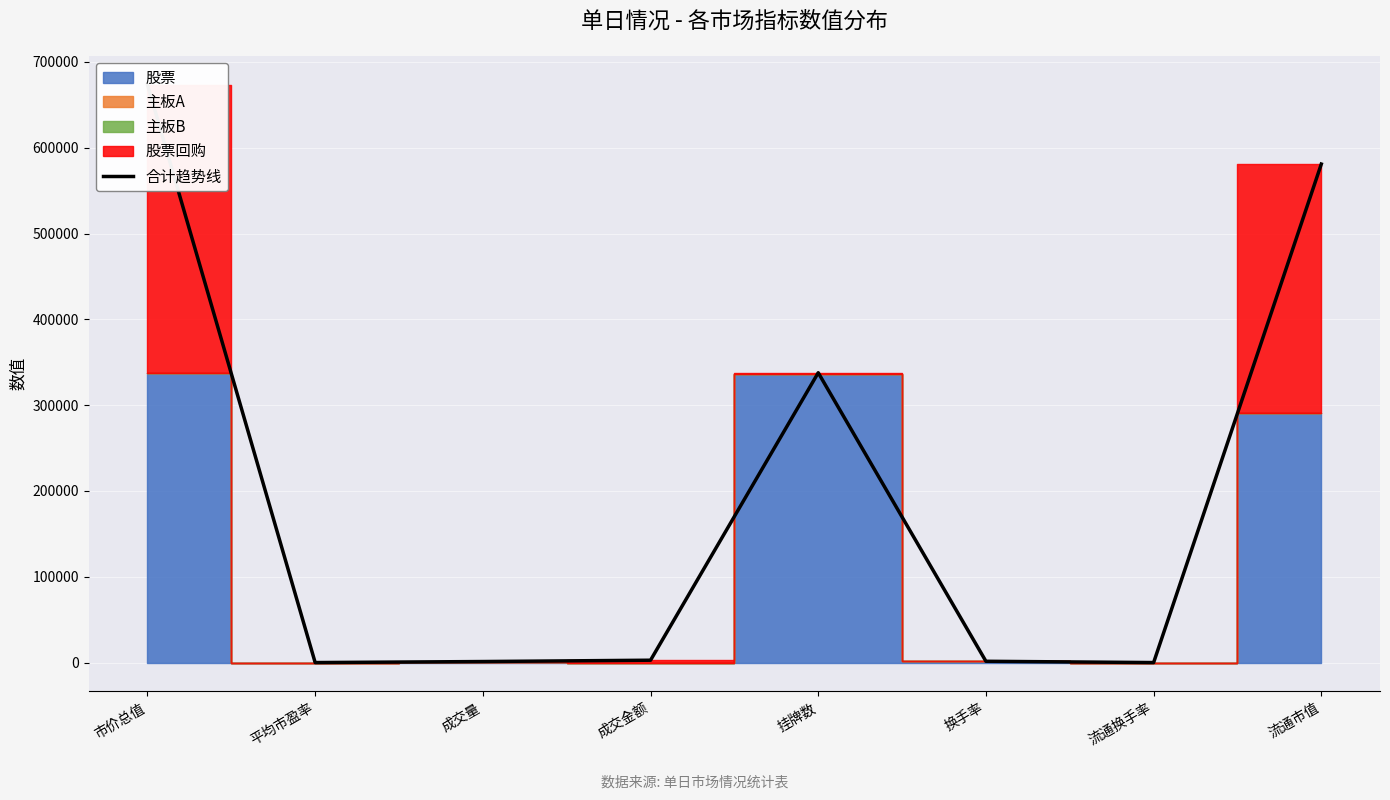

What is the sum of all values?

1597710.6